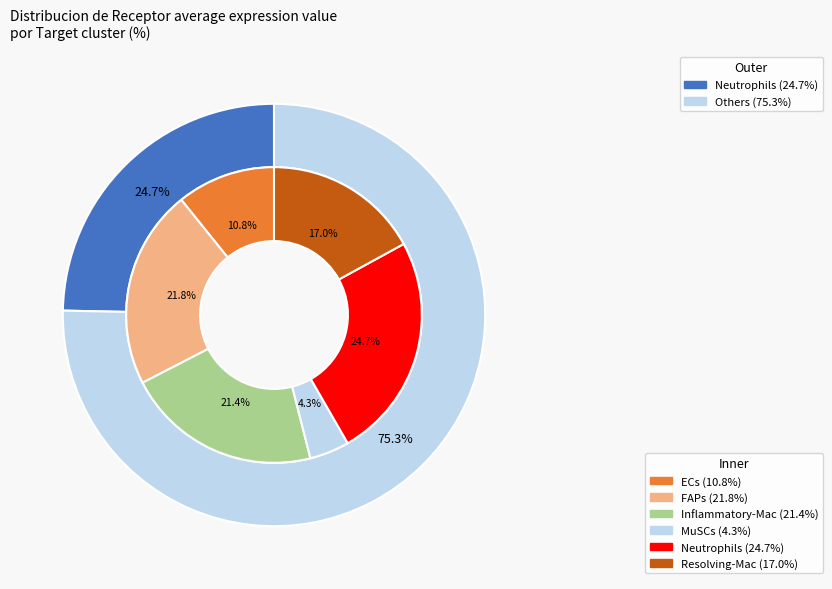

To the nearest percent, what percentage of the pie is Resolving-Mac?

17%